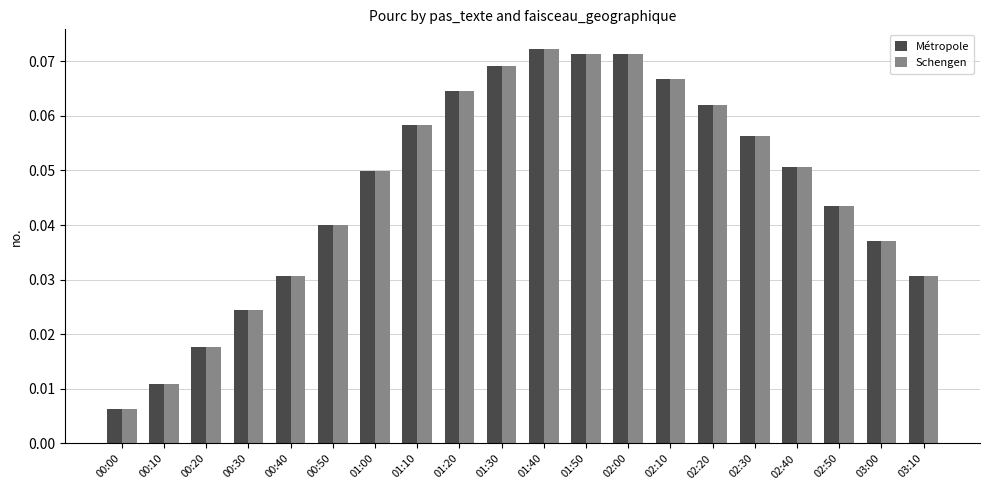

Are the bars grouped side by side (vs. stacked)?

Yes